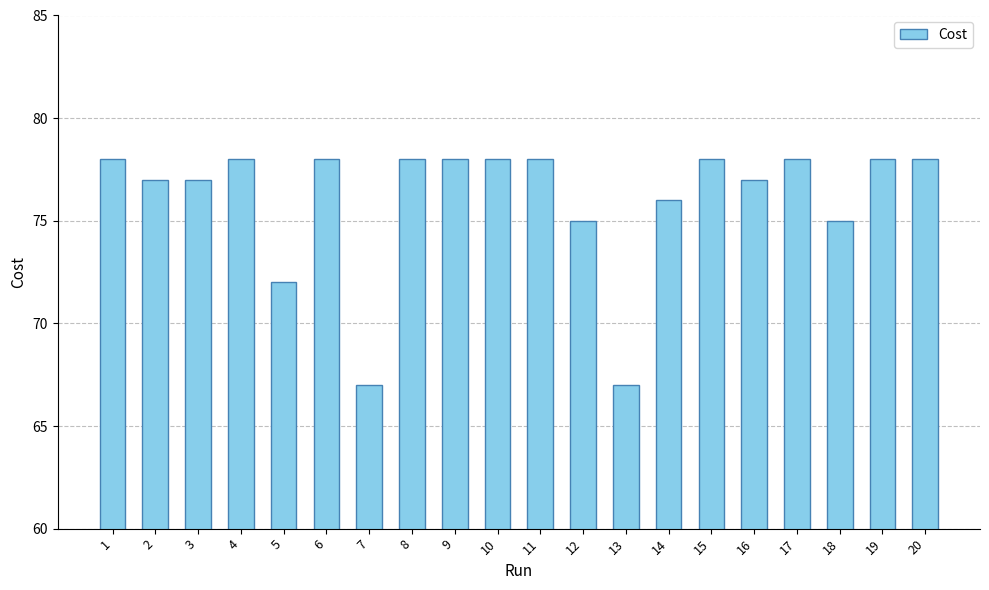

How many distinct data groups are displayed?

1